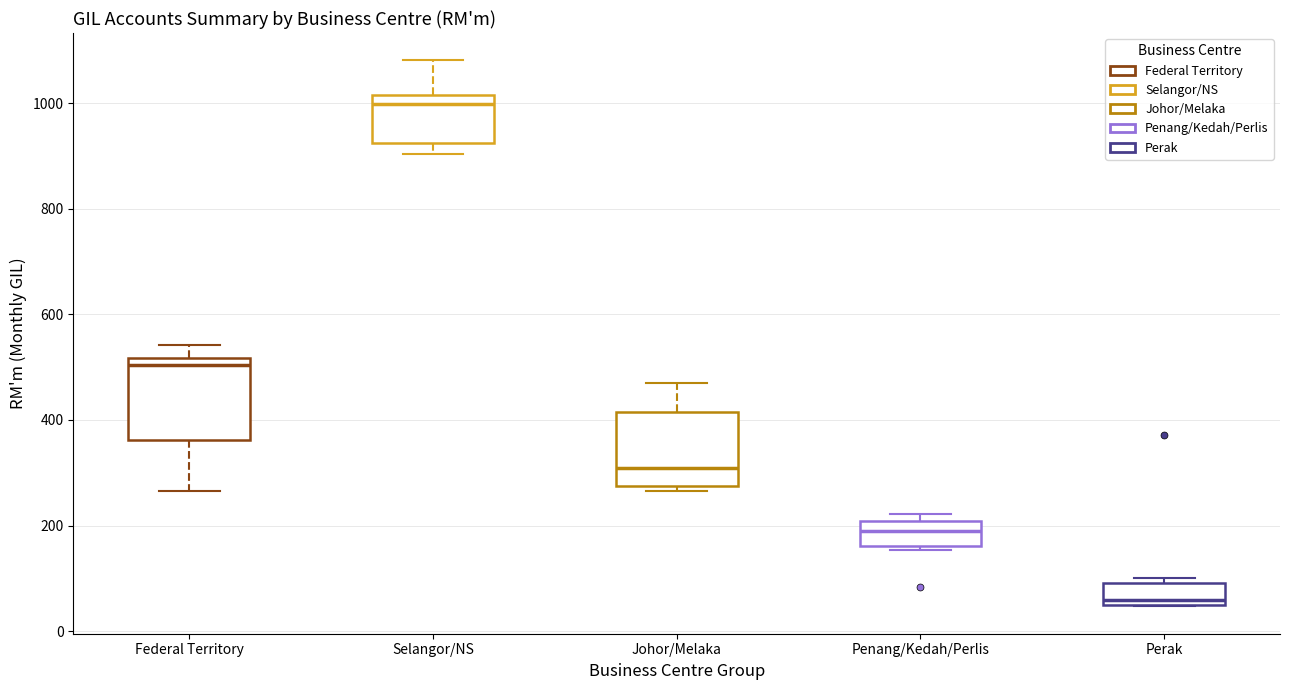

Reading left to right, transcribe this box plot: for each box, give where its median line is, the range the box spans, and where its two whiskers end, as read against the y-axis. The values are not printed on the chart, so give them approximately, as read against the axis.

Federal Territory: median 500, box 360 to 520, whiskers 260 to 540
Selangor/NS: median 1000, box 920 to 1020, whiskers 900 to 1080
Johor/Melaka: median 300, box 280 to 420, whiskers 260 to 480
Penang/Kedah/Perlis: median 180, box 160 to 200, whiskers 160 (just below the box's lower edge) to 220
Perak: median 60, box 40 to 100, whiskers 40 to 100 (just above the box's upper edge)